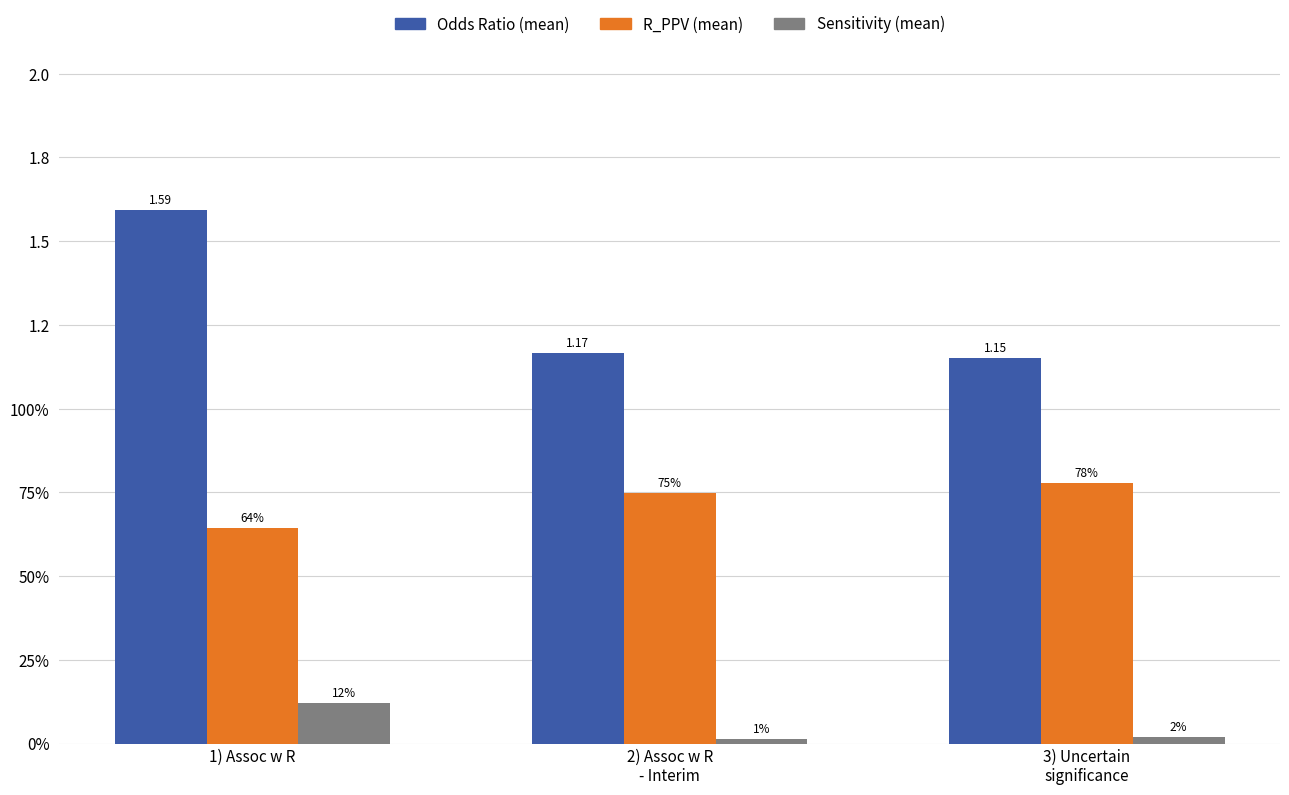

Does the chart contain stacked bars?

No